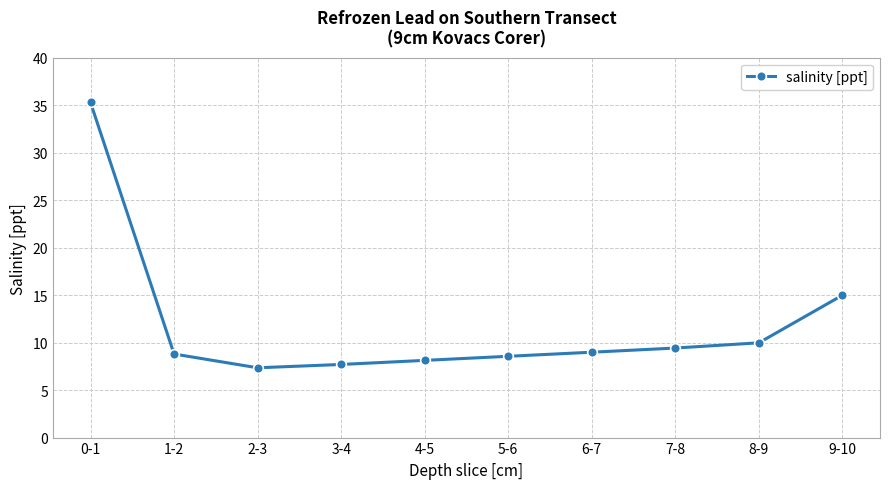

What is the difference between the maximum and second lowest values?

27.6